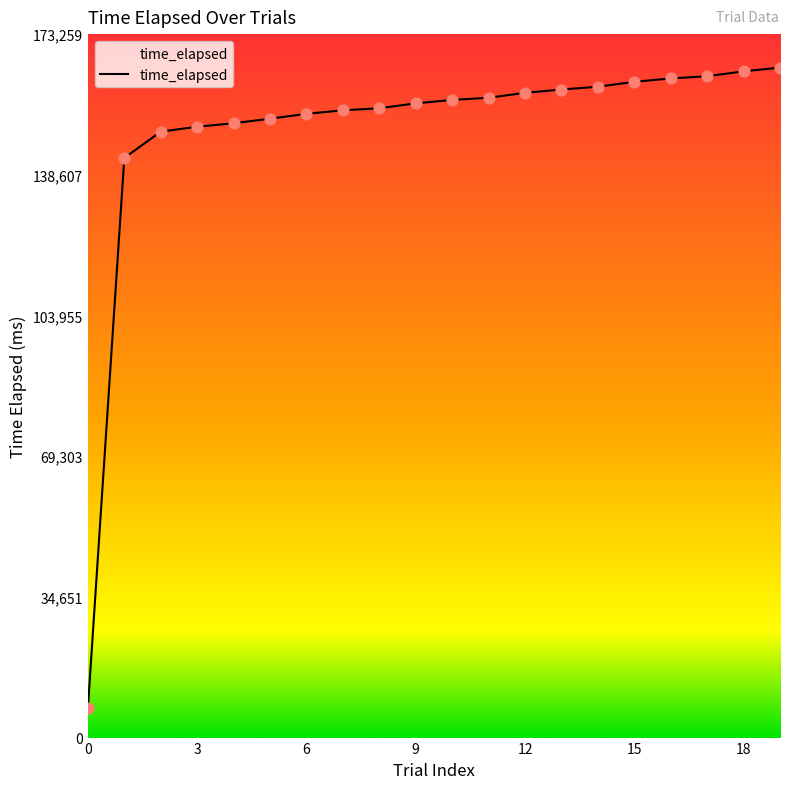

What is the maximum value shown in the chart?

165009